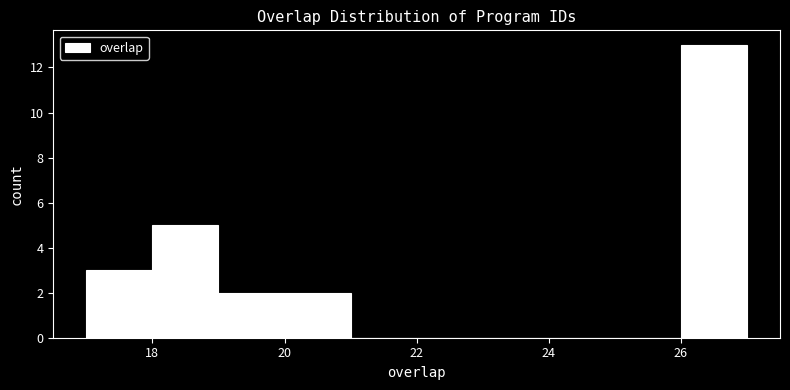

Reading left to right, list every bar in this chart as the range it spans on the x-axis followed by its height. The values are not printed on the chart, so give them approximately, as read against the axis.

17 to 18: 3
18 to 19: 5
19 to 20: 2
20 to 21: 2
21 to 22: 0
22 to 23: 0
23 to 24: 0
24 to 25: 0
25 to 26: 0
26 to 27: 13